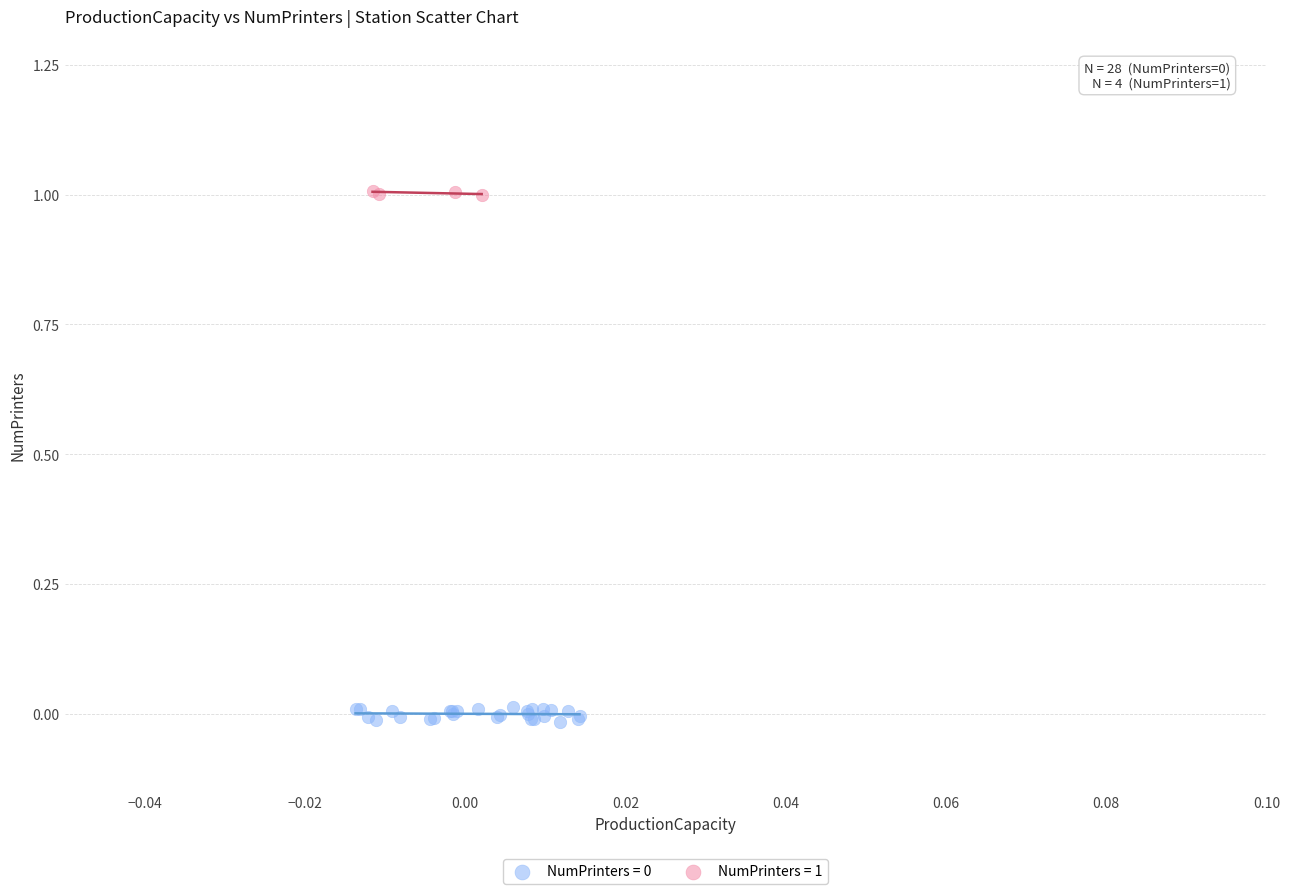

Which series contains the highest Y value?

NumPrinters = 1